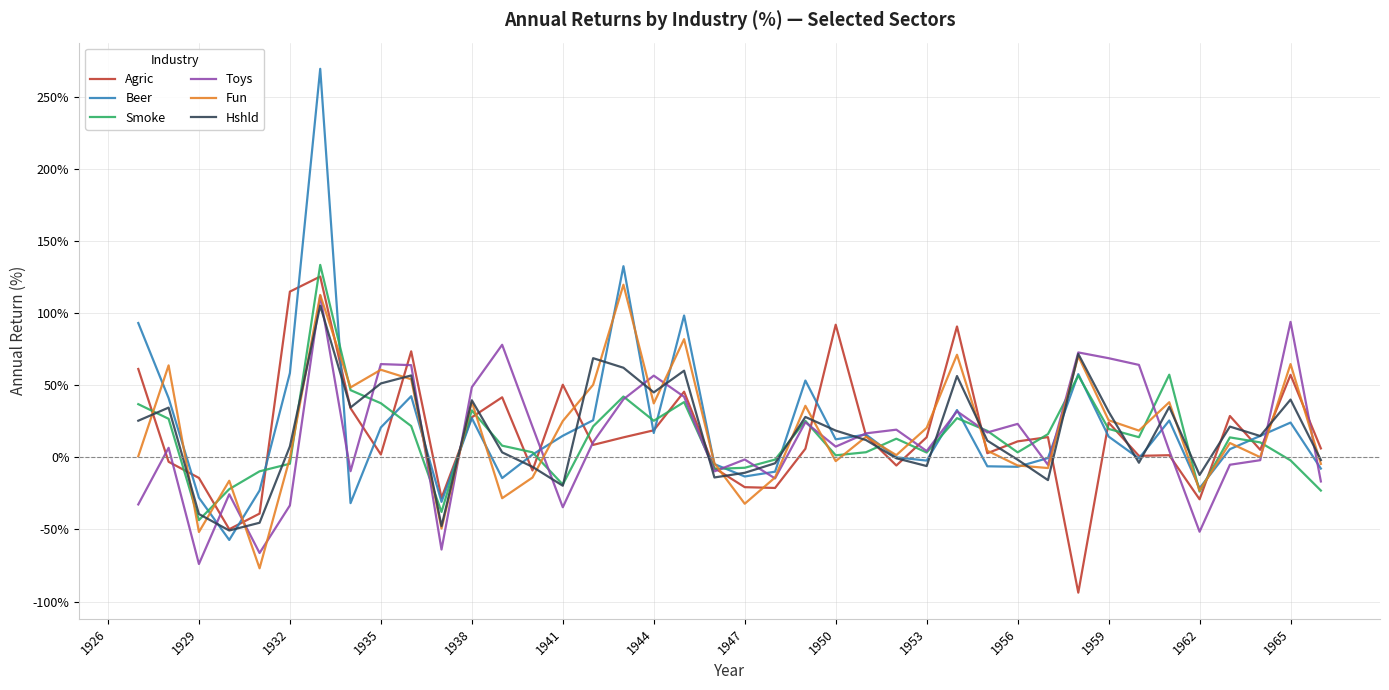

What is the highest value of the Hshld series?

105.1